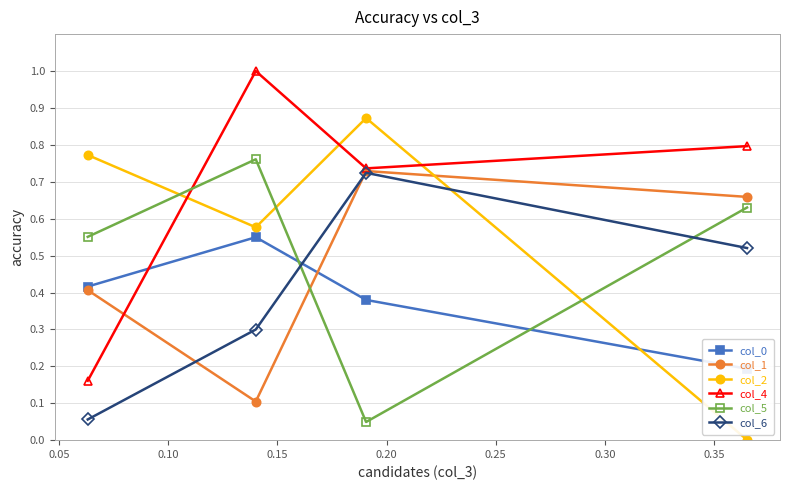

True or false: col_5 and col_1 cross at least once.

True